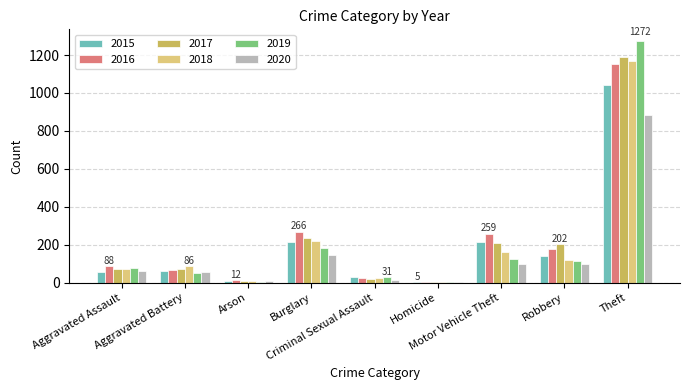

What is the maximum value shown in the chart?

1272